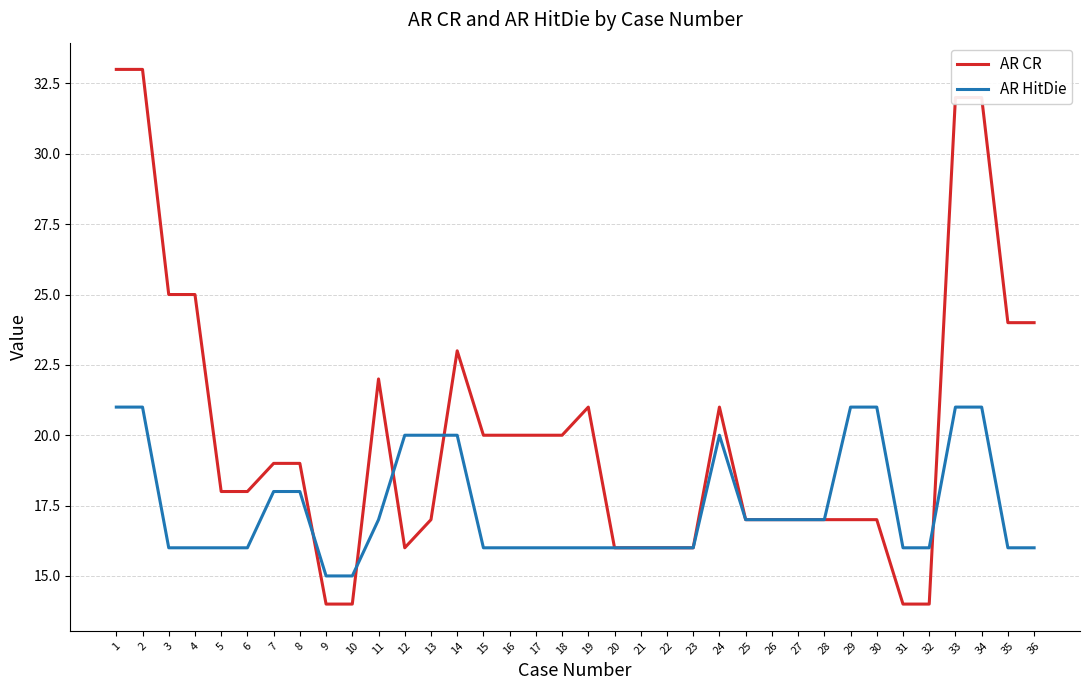

Is it true that AR CR equals 24 at 35?

True